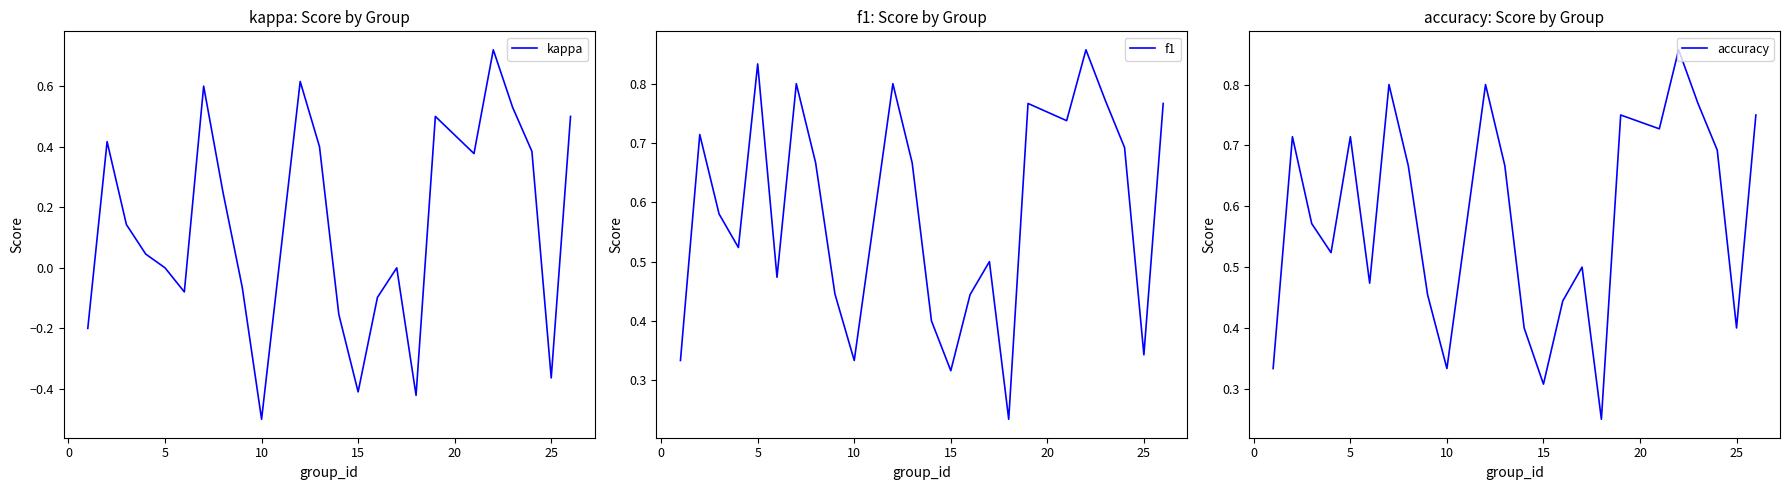

Which series changed the most between 25 and 16?

kappa